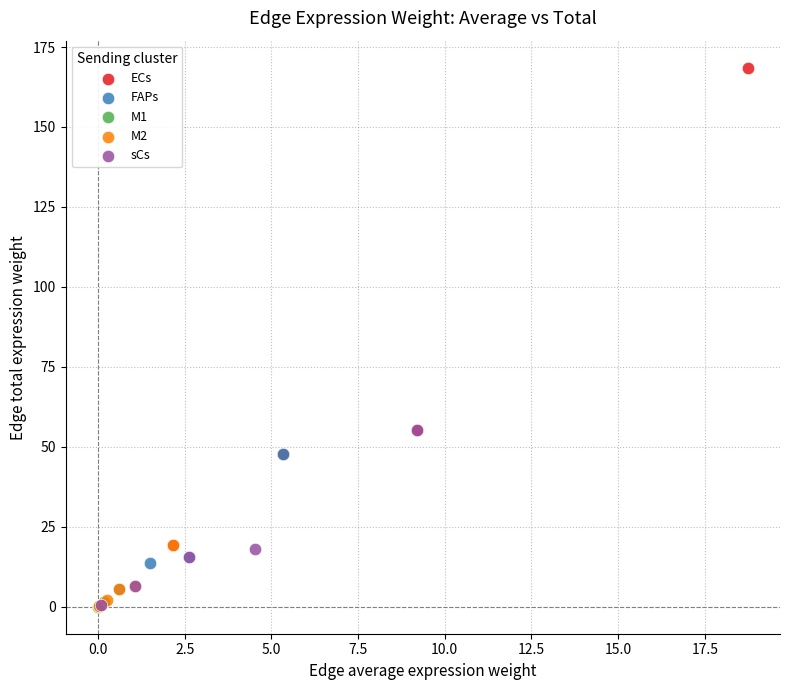

Which series reaches the maximum Y coordinate?

ECs